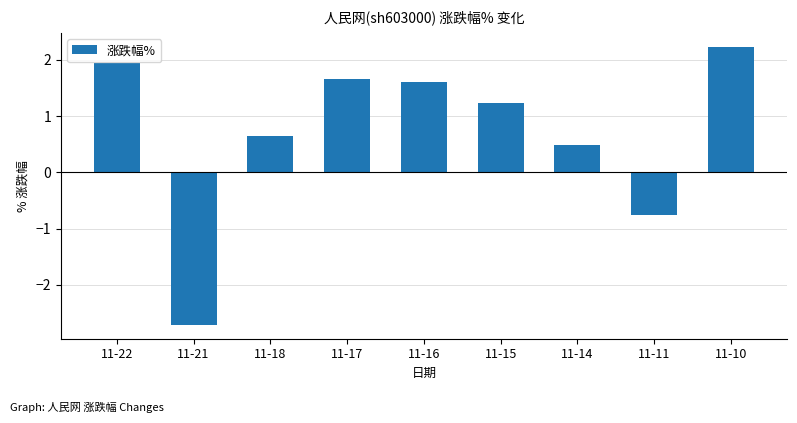

True or false: the data shows 0.2 at 11-14.

False